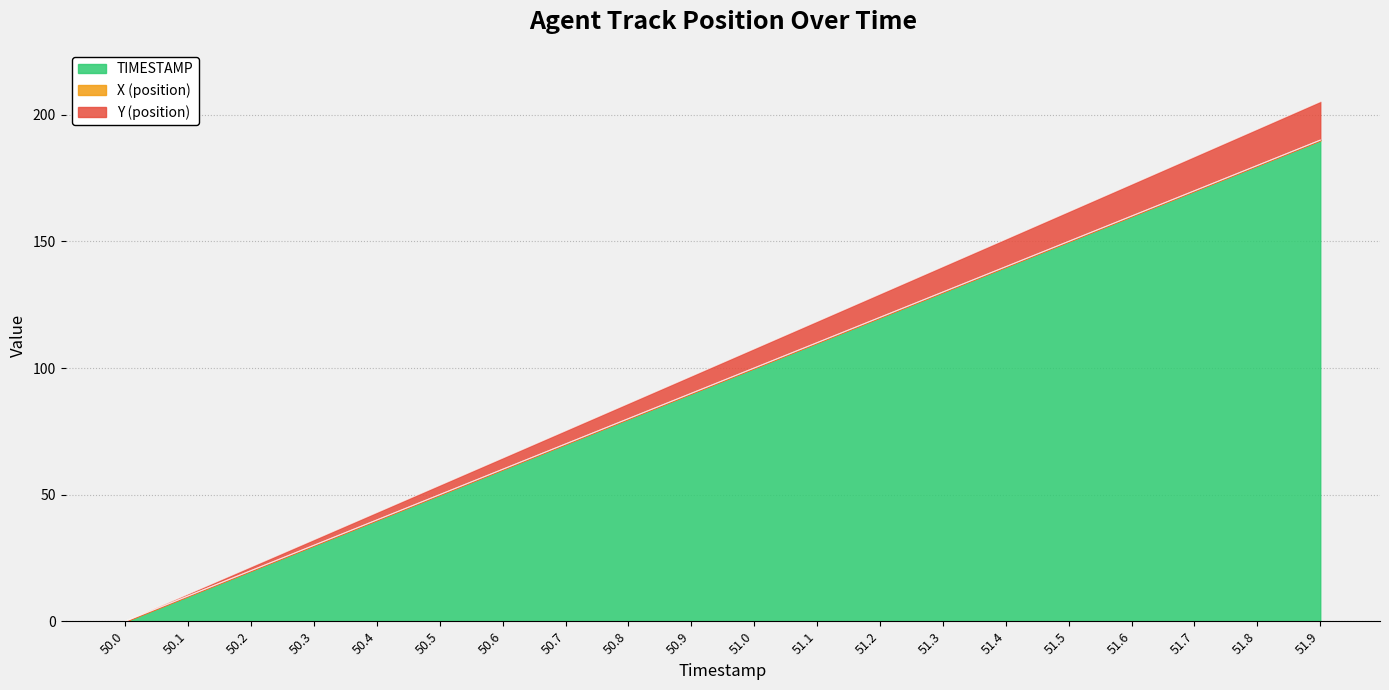

What is the highest value of the TIMESTAMP series?

190.0